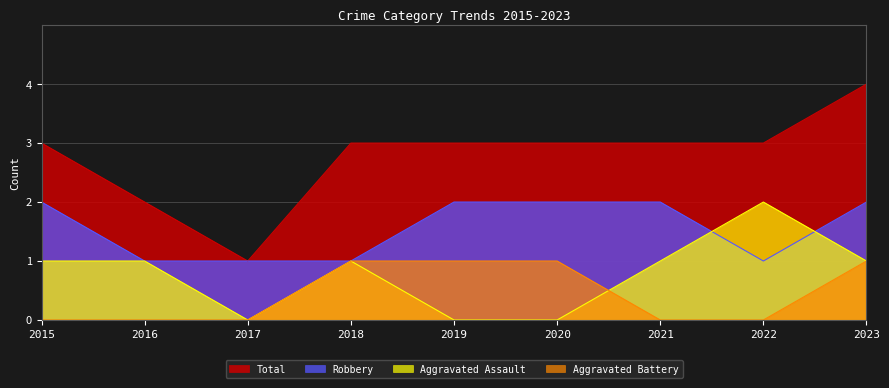

Which series has the largest range (max minus min)?

Total